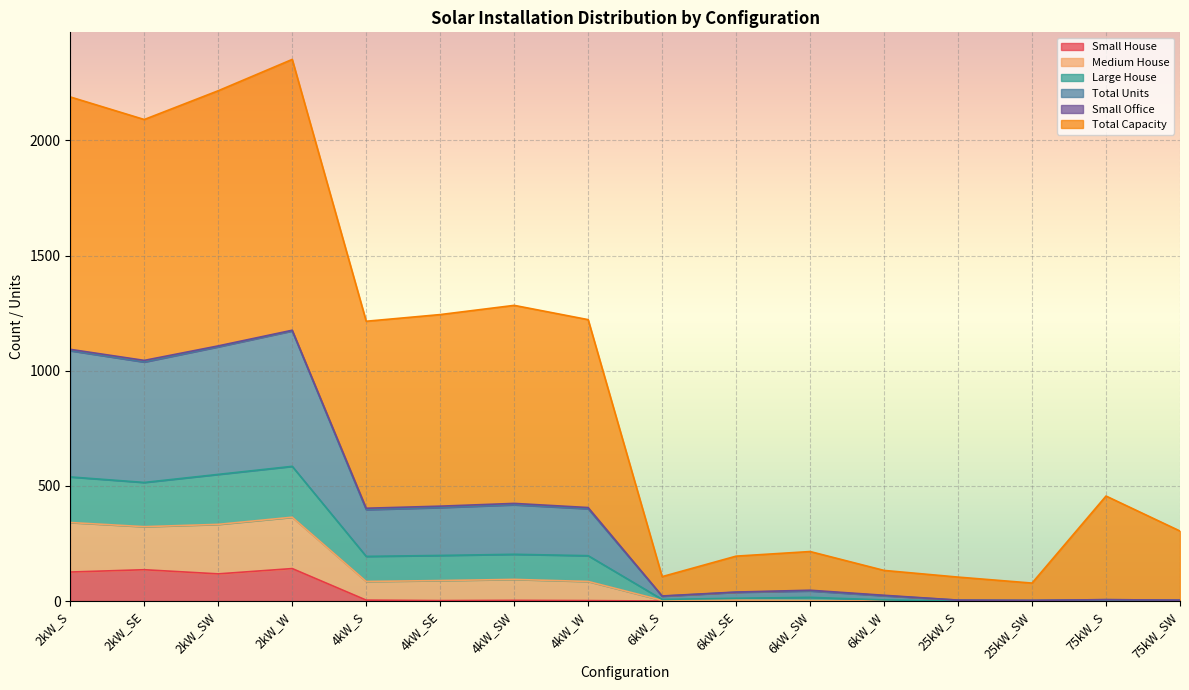

What is the maximum value for Small House?

141